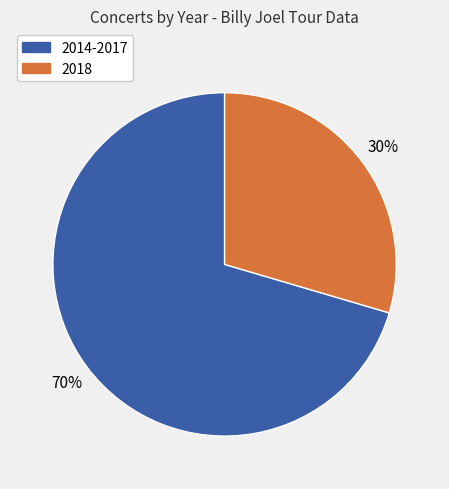

Is there a majority slice in this chart?

Yes